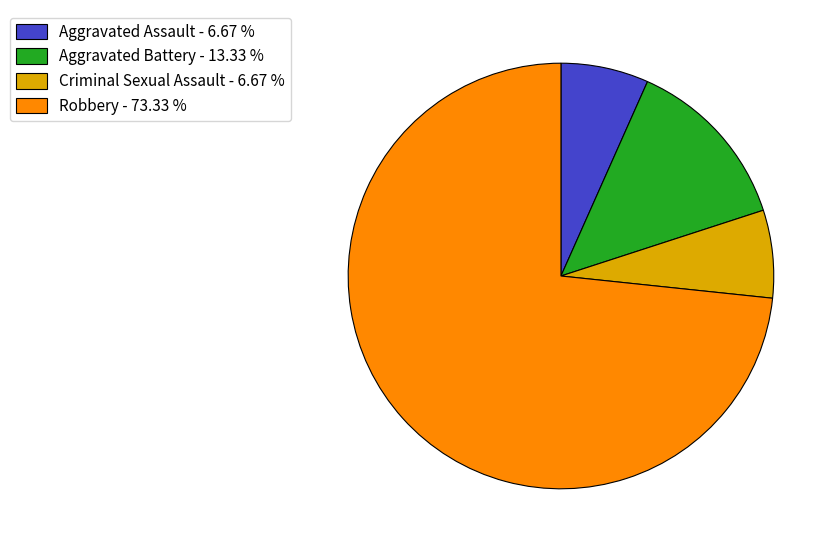

What is the largest slice in the pie chart?

Robbery